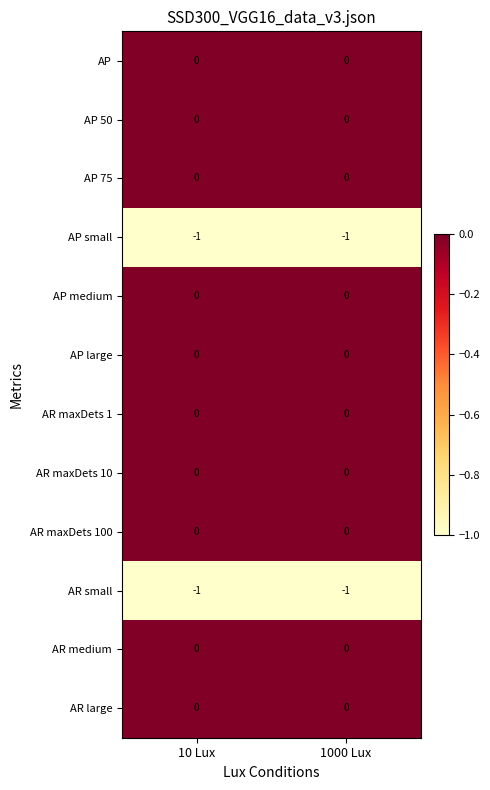

Reading left to right, transcribe all the data shown in this chart.

AP: 0	0
AP 50: 0	0
AP 75: 0	0
AP small: -1	-1
AP medium: 0	0
AP large: 0	0
AR maxDets 1: 0	0
AR maxDets 10: 0	0
AR maxDets 100: 0	0
AR small: -1	-1
AR medium: 0	0
AR large: 0	0